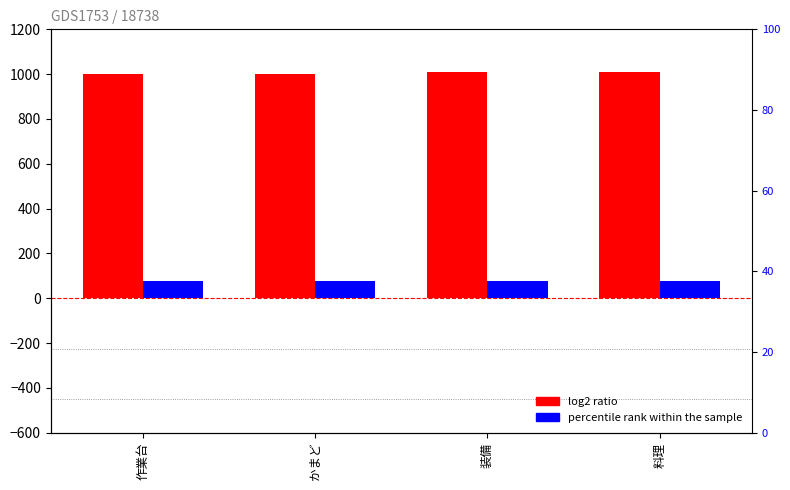

Are the bars horizontal?

No